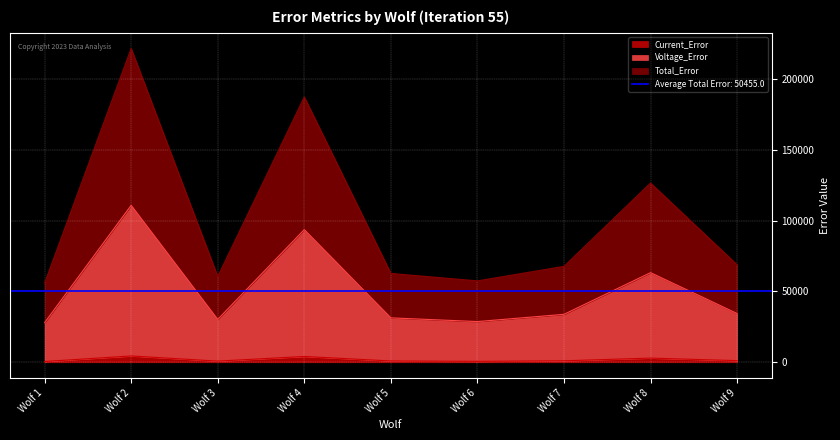

Reading left to right, extract all data points from this chart.

Current_Error: Wolf 1=523.3	Wolf 2=4447.6	Wolf 3=794.0	Wolf 4=4085.0	Wolf 5=903.4	Wolf 6=637.4	Wolf 7=1018.4	Wolf 8=2935.7	Wolf 9=1132.9
Voltage_Error: Wolf 1=27955.1	Wolf 2=110753.0	Wolf 3=30241.8	Wolf 4=93617.7	Wolf 5=31343.1	Wolf 6=28710.4	Wolf 7=33830.4	Wolf 8=63245.7	Wolf 9=34398.0
Total_Error: Wolf 1=55910.2	Wolf 2=221505.9	Wolf 3=60483.6	Wolf 4=187235.5	Wolf 5=62686.1	Wolf 6=57420.8	Wolf 7=67660.9	Wolf 8=126491.4	Wolf 9=68795.9